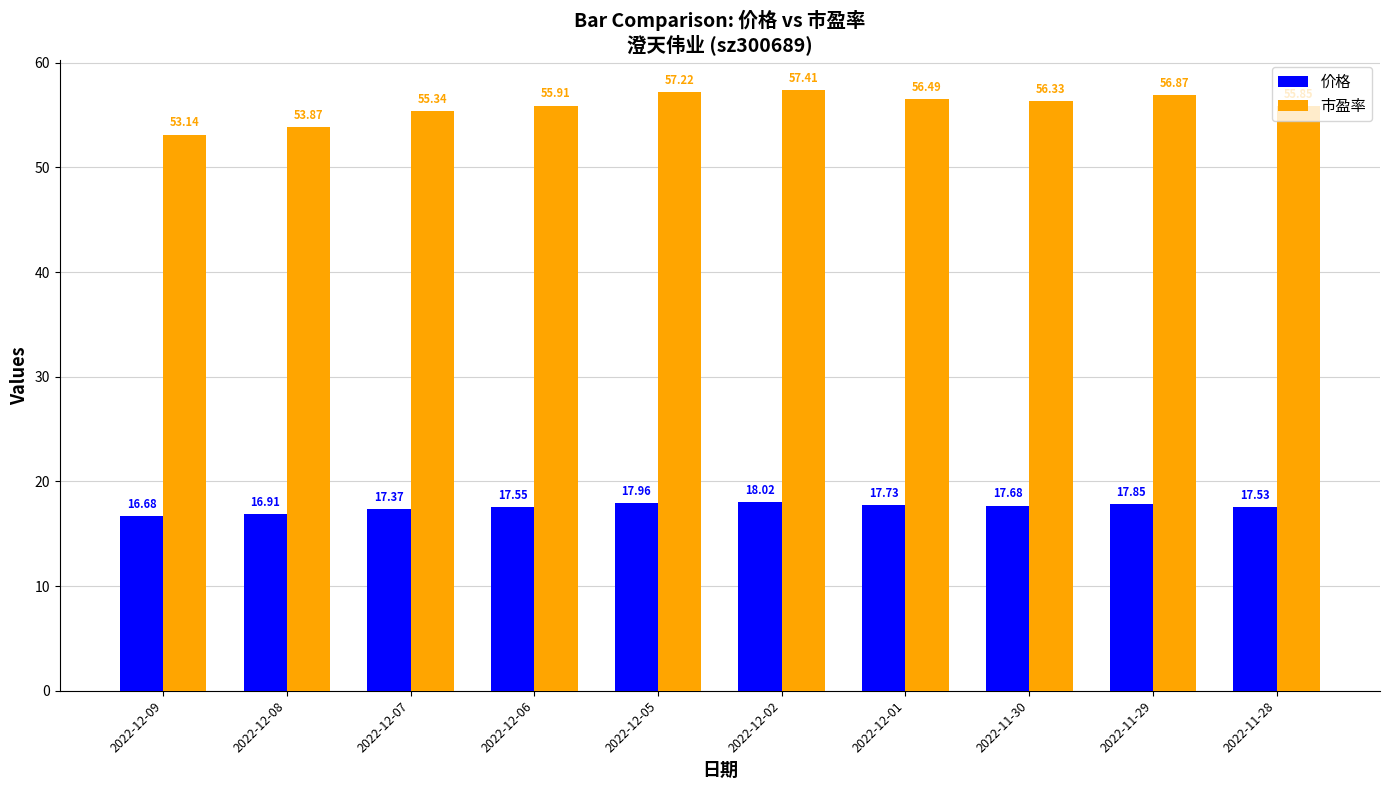

True or false: 价格 has a value of 12.0 at 2022-12-07.

False